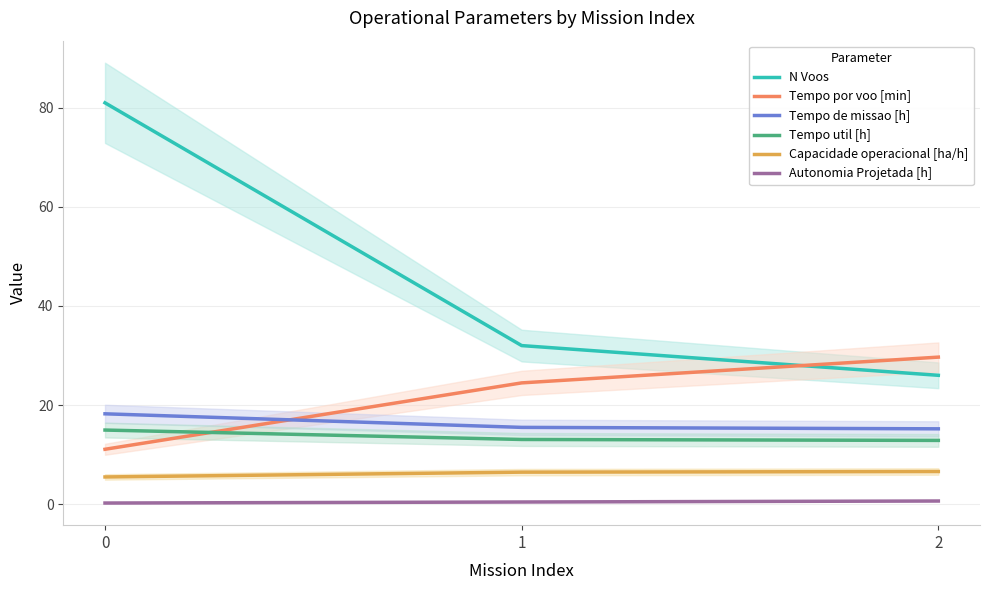

Rank the series at 2 from highest to lowest value.

Tempo por voo [min], N Voos, Tempo de missao [h], Tempo util [h], Capacidade operacional [ha/h], Autonomia Projetada [h]